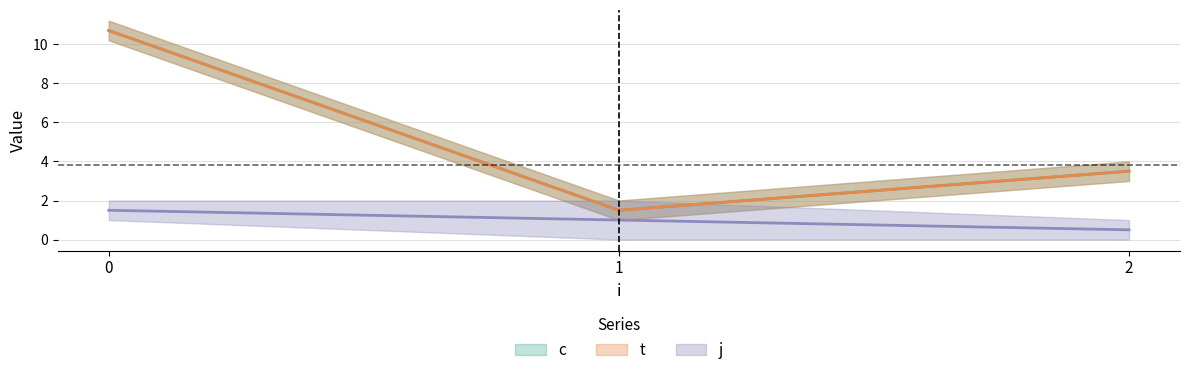

Does the chart display data point markers on the line(s)?

No